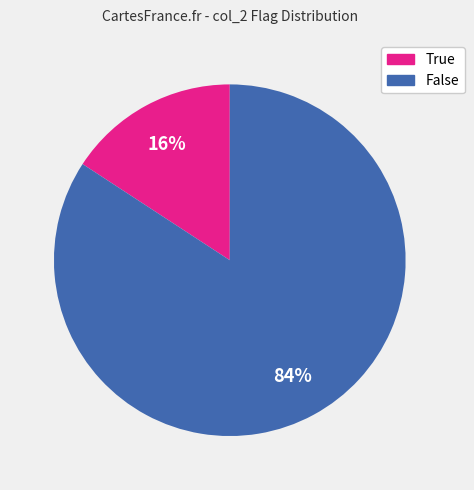

How many slices are in this pie chart?

2